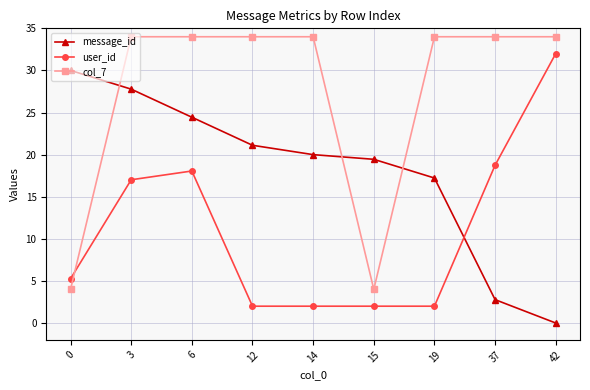

Which series has the largest total across all categories?

col_7